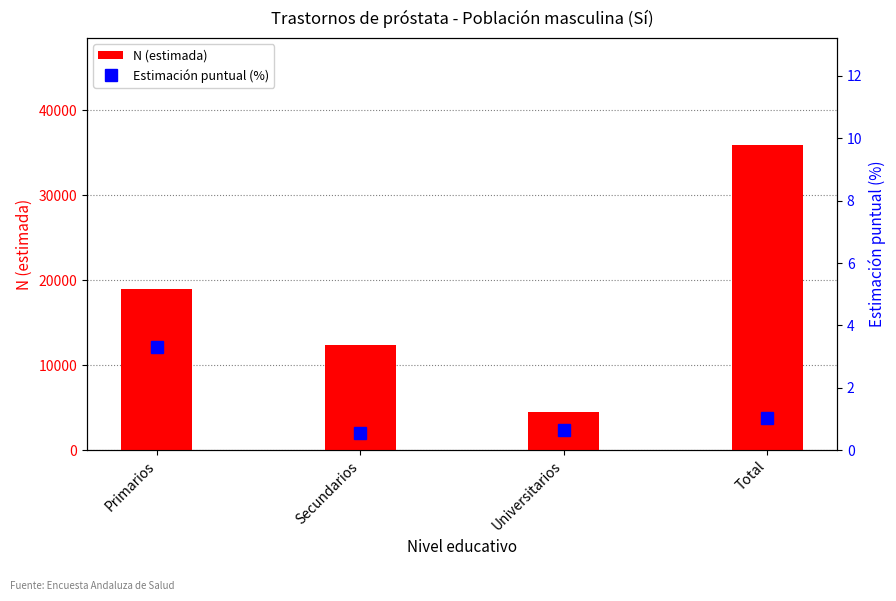

List the series in order of their peak value, lowest first.

Estimación puntual (%), N (estimada)